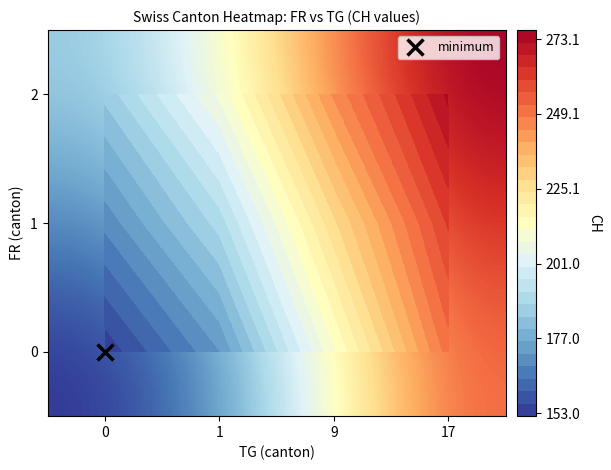

Rank the series by their maximum value, from lowest to highest.

0, 1, 2